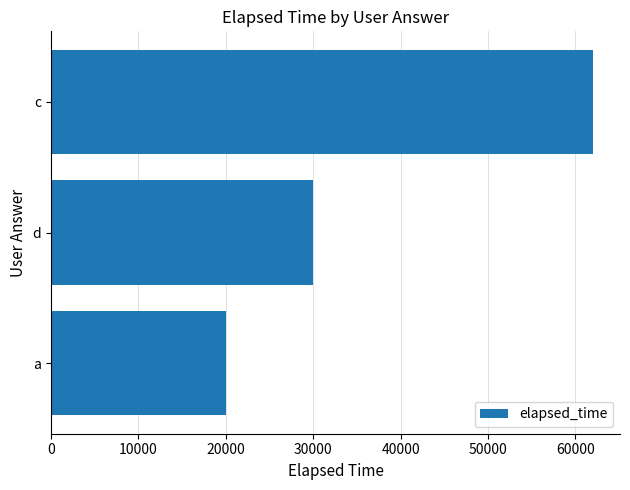

Reading top to bottom, extract all data points from this chart.

62000	30000	20000